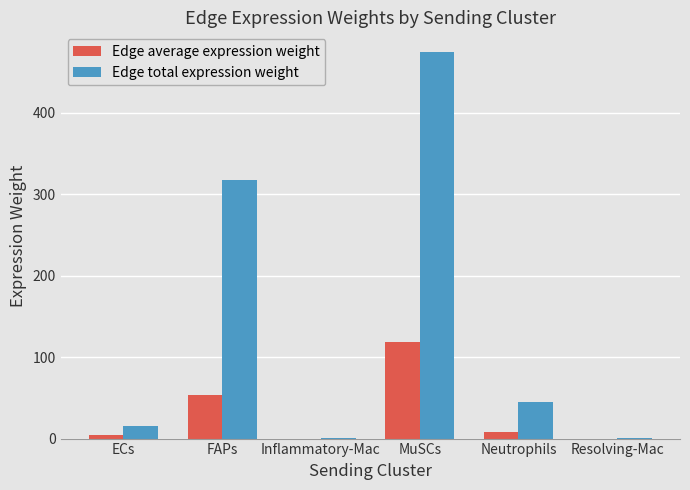

Between Inflammatory-Mac and MuSCs, which series saw the biggest shift?

Edge total expression weight